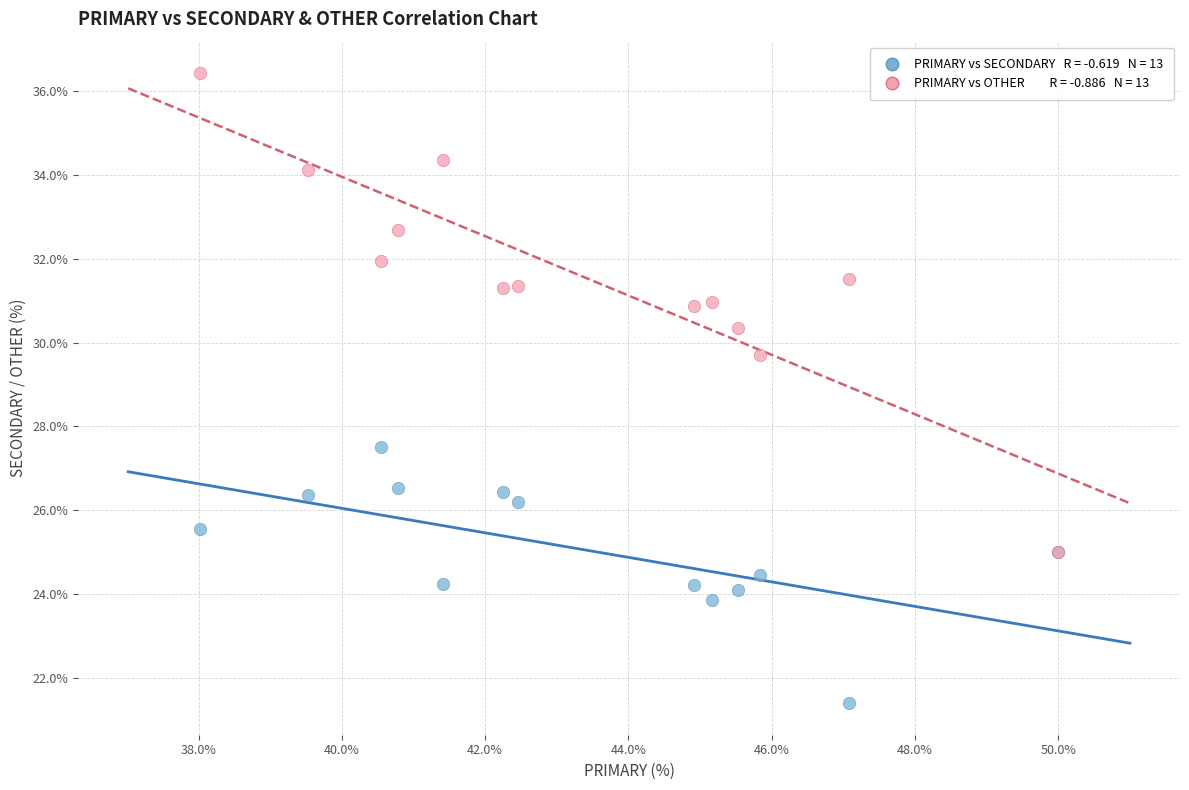

Across all series, what Y value is closest to 28?

27.5